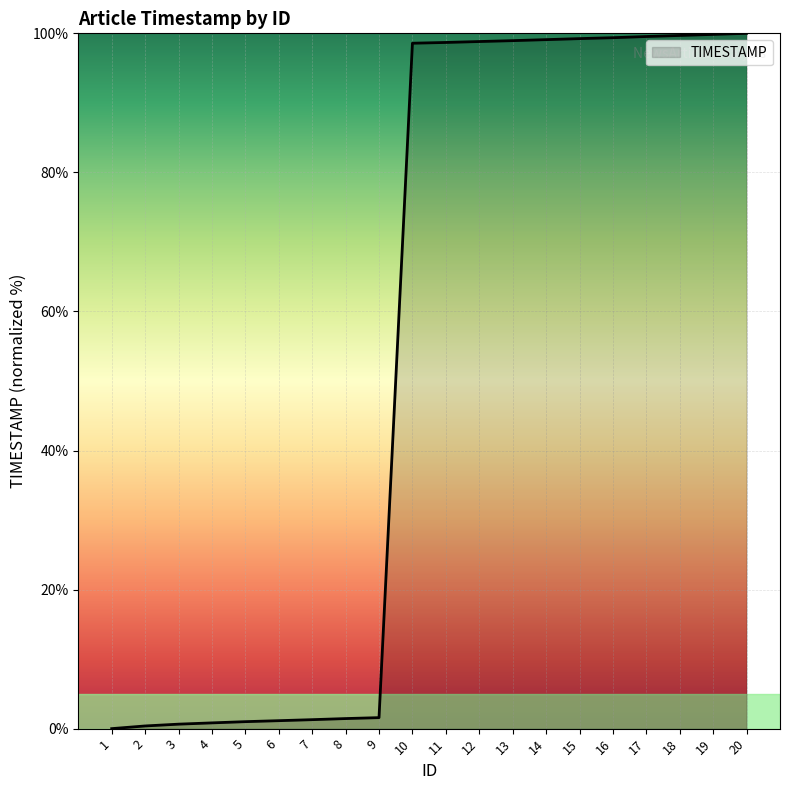

At which label does the data first exceed 98?

10